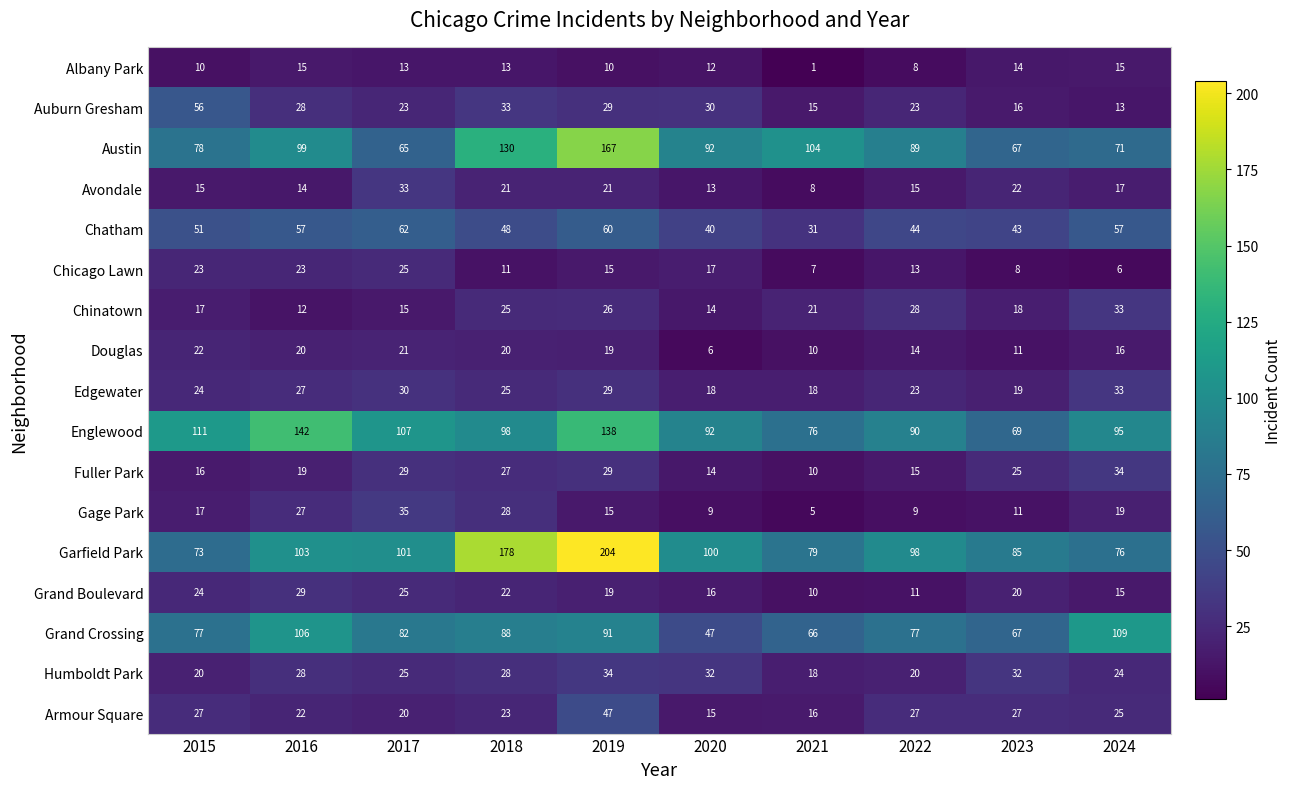

What is the sum of the Englewood values at 2021 and 2024?

171